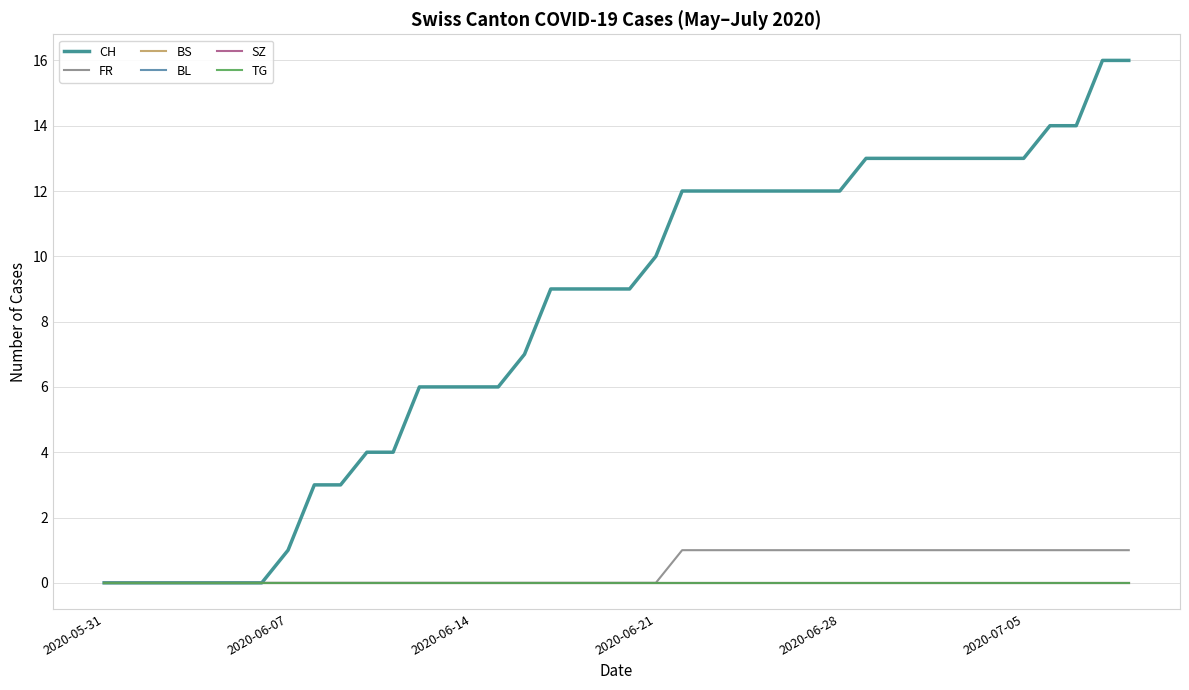

Does the chart display data point markers on the line(s)?

No